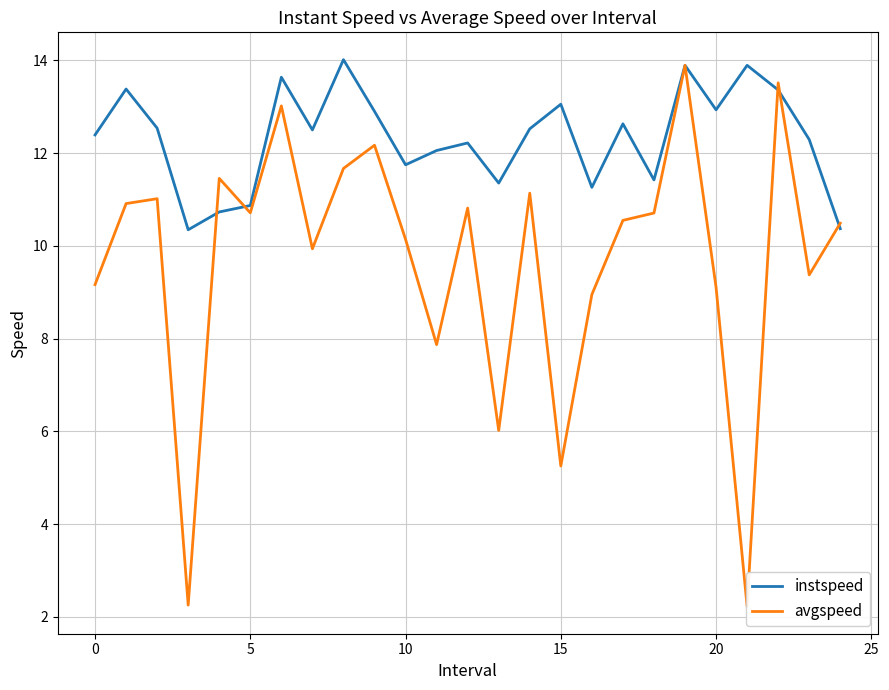

Is it true that avgspeed equals 4.3 at 18?

False